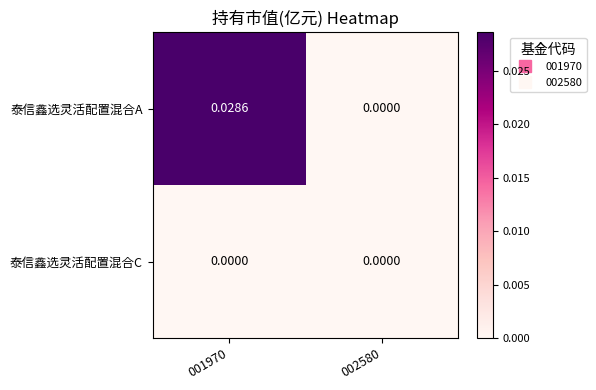

Which series has the widest spread of values?

泰信鑫选灵活配置混合A